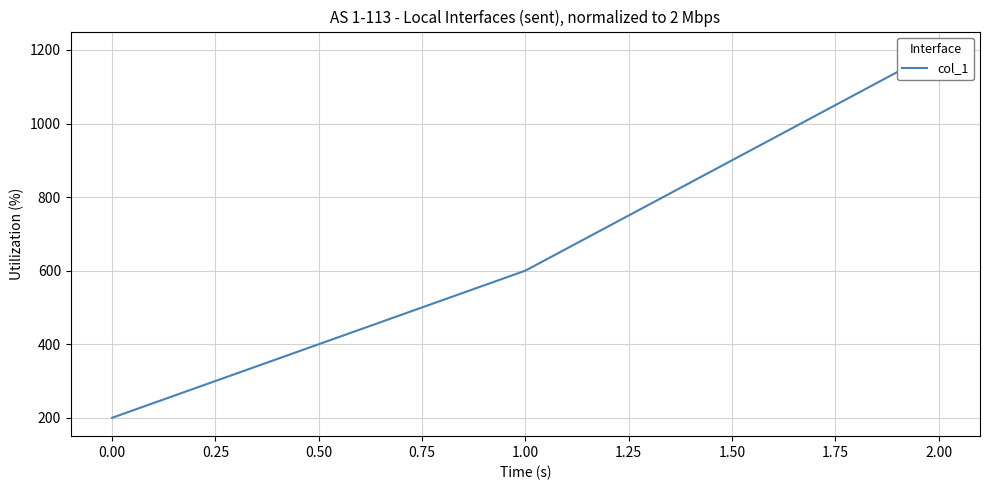

How many values exceed 600?

1